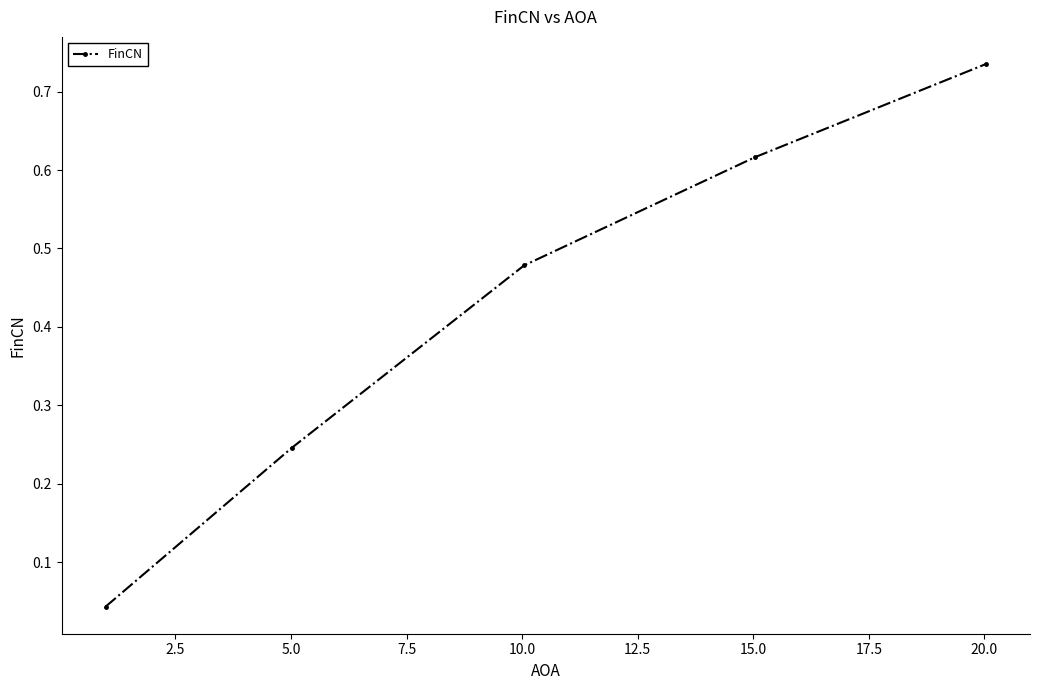

True or false: there are more than 0 points higher than both neighbors.

False